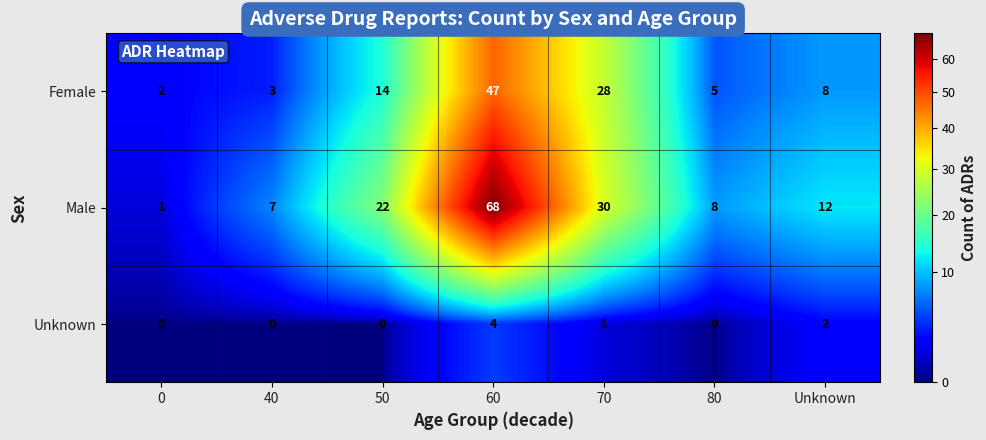

What is the total value across all series at 80?

13